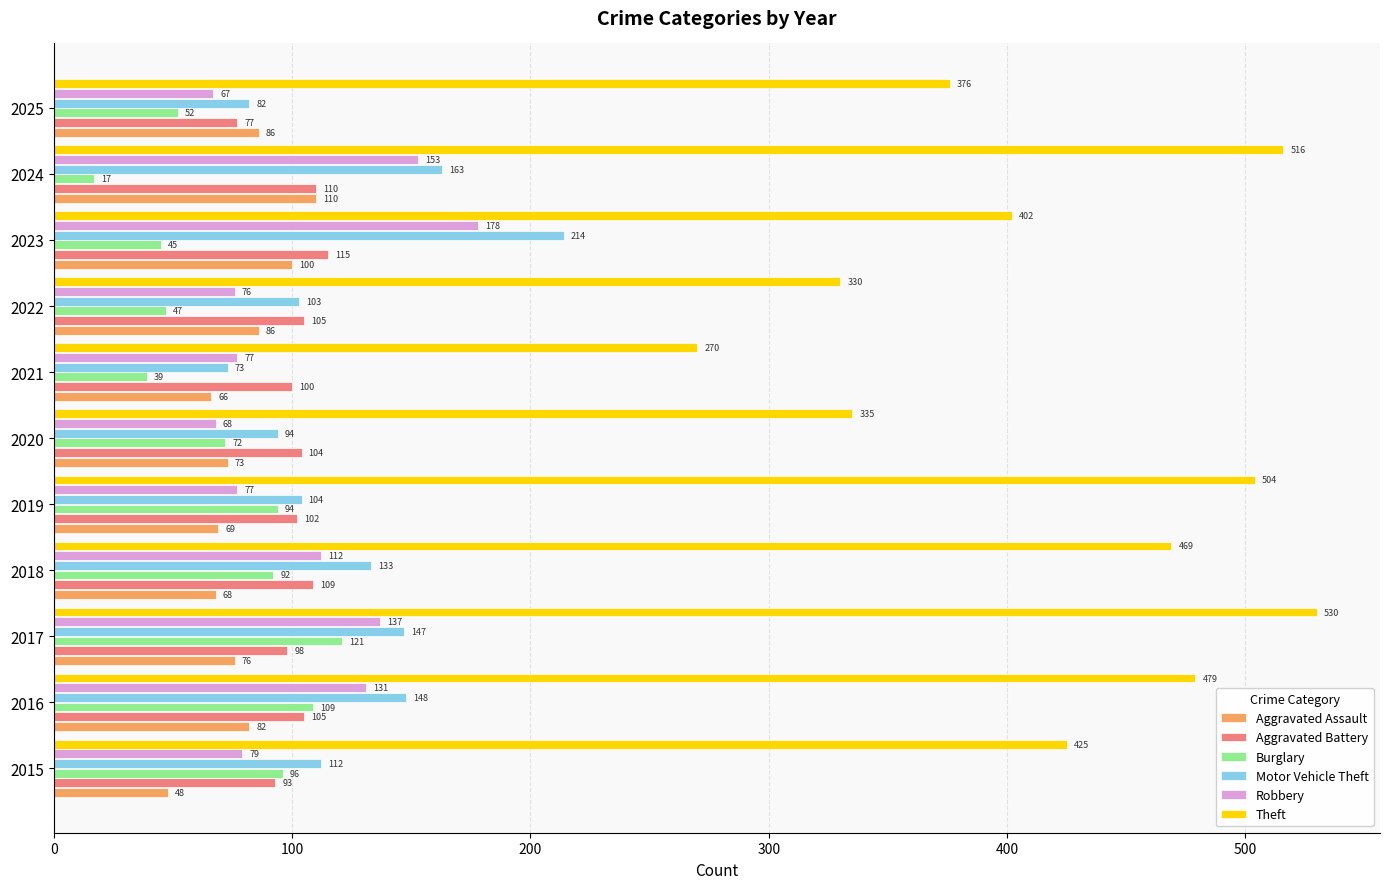

What is the total value across all series at 2019?

950